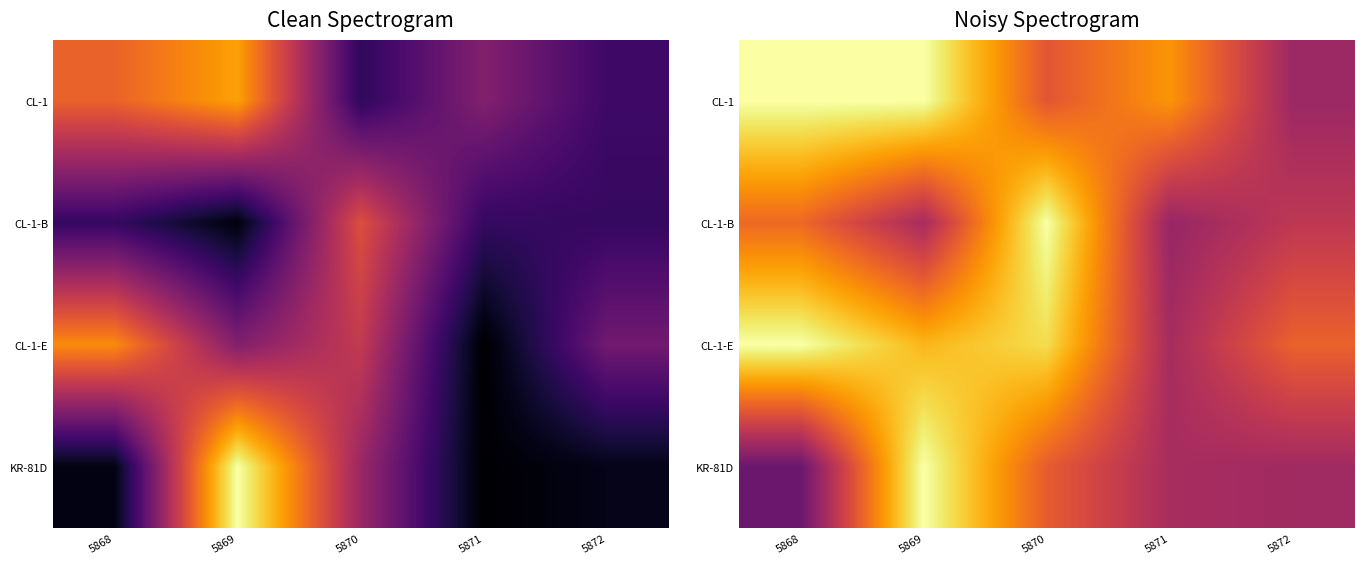

List the labels in order of CL-1-E value, smallest first.

5871, 5872, 5869, 5870, 5868